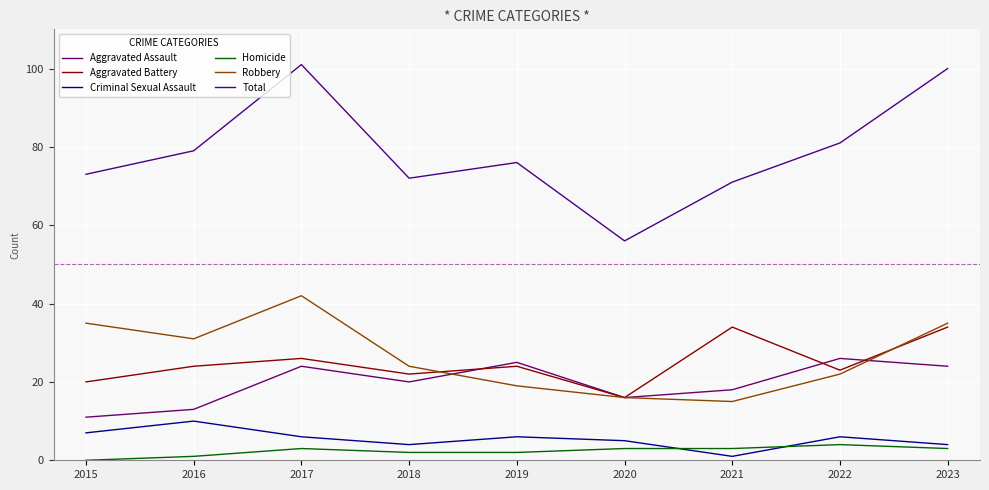

Which series has the largest total across all categories?

Total